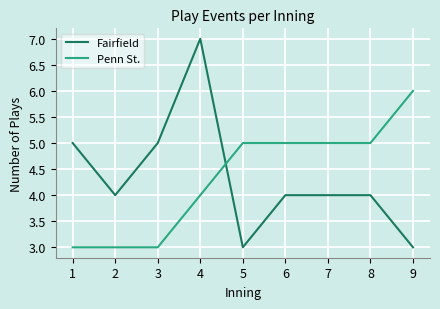

Reading left to right, extract all data points from this chart.

Fairfield: 5	4	5	7	3	4	4	4	3
Penn St.: 3	3	3	4	5	5	5	5	6